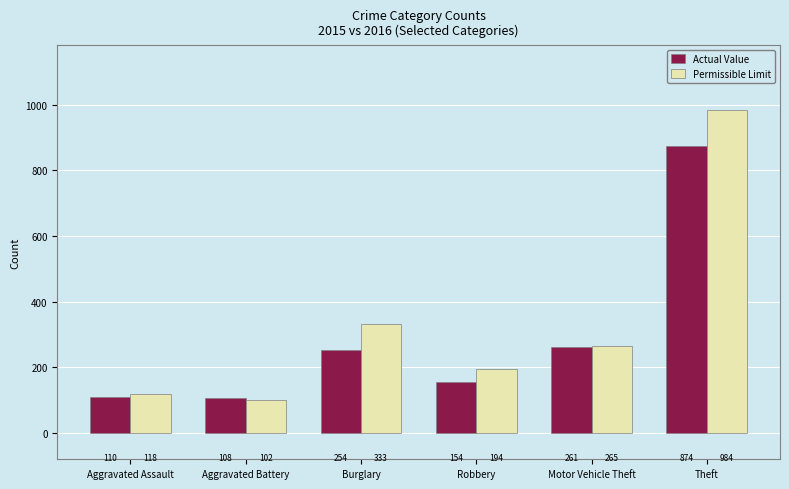

What is the total value across all series at Aggravated Battery?

210